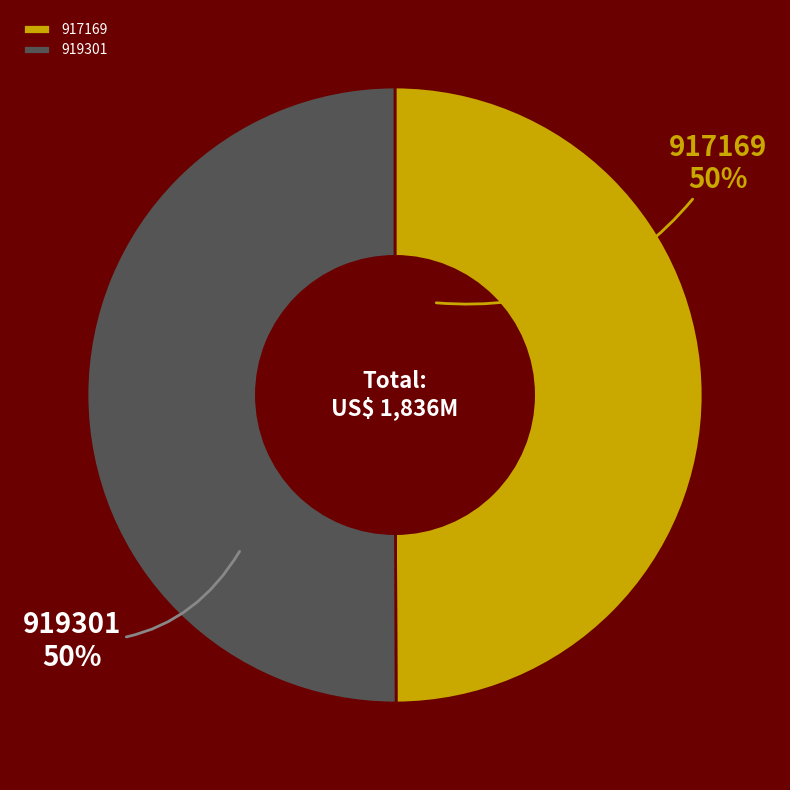

Combined, do 919301 and 917169 account for over 50%?

Yes